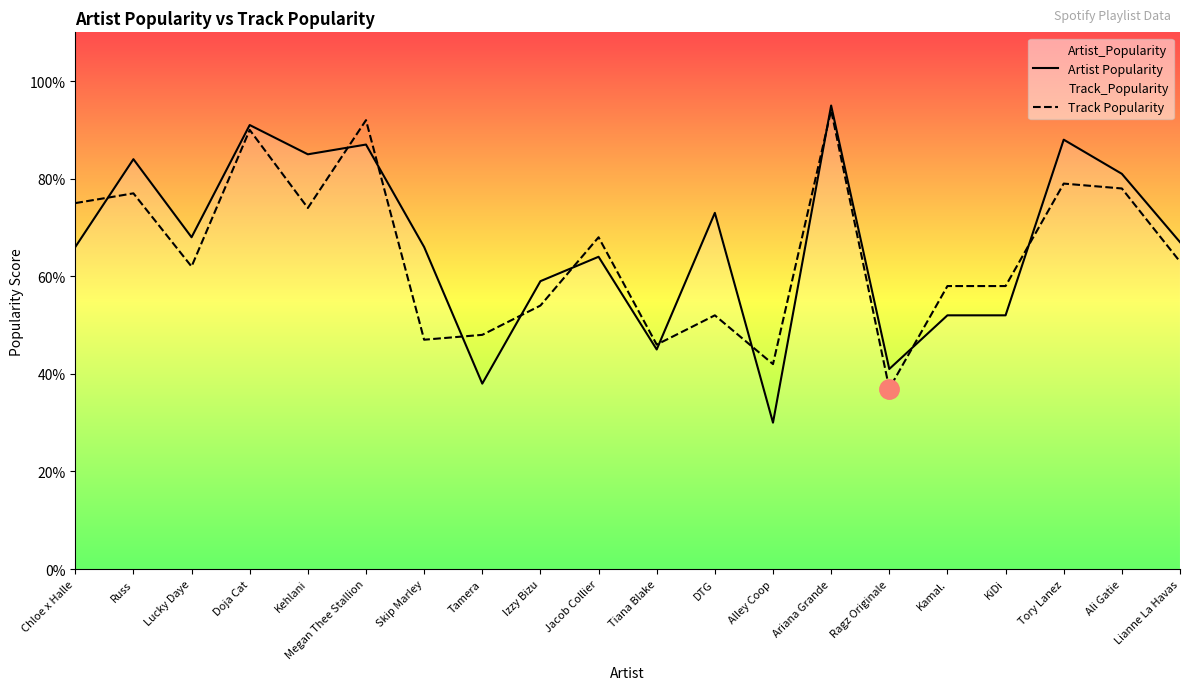

What is the sum of the Artist Popularity values at Alley Coop and Ali Gatie?

111